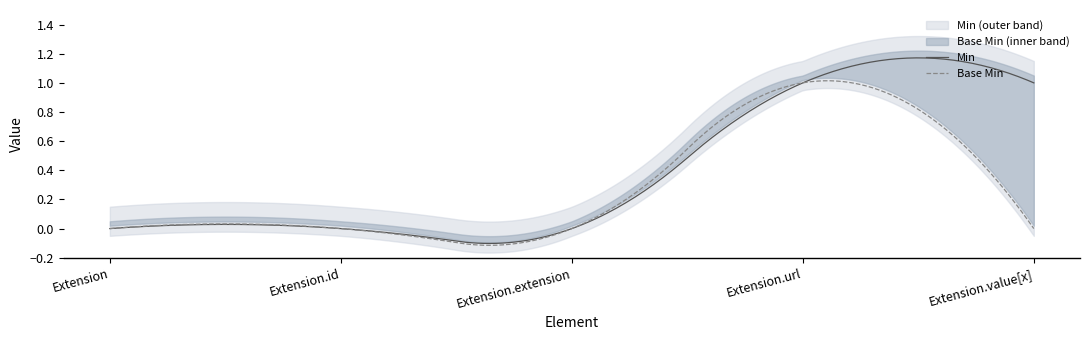

What value does the Min series have at Extension.value[x]?

1